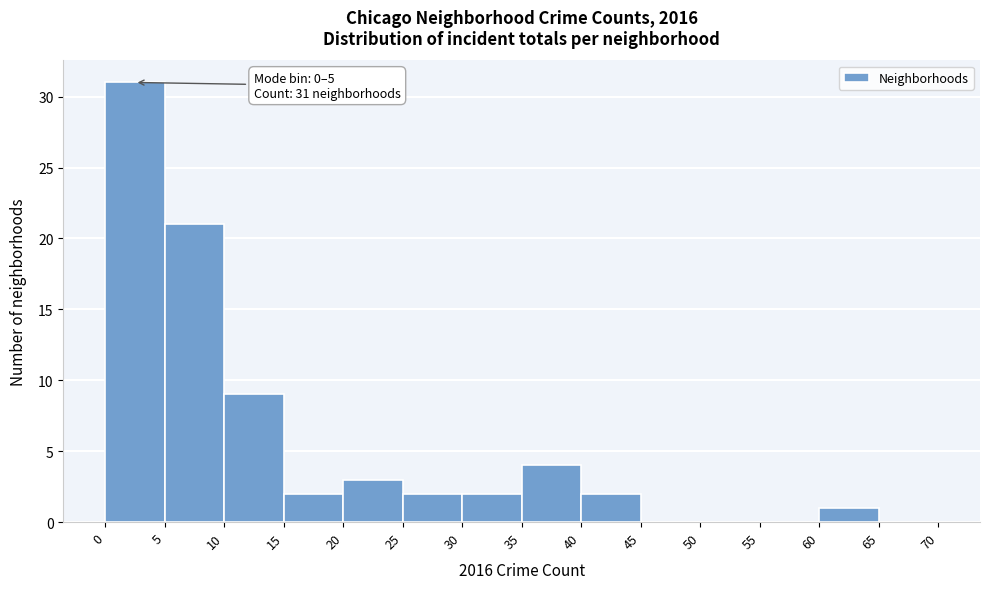

Which range on the x-axis has the tallest bar?

0 to 5